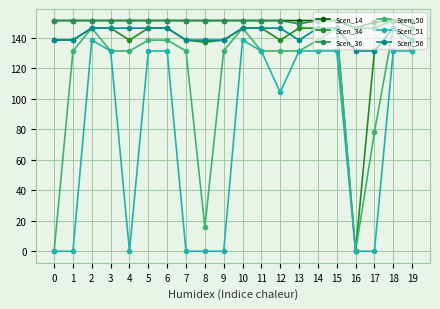

What is the sum of all Scen_36 values?

3011.6